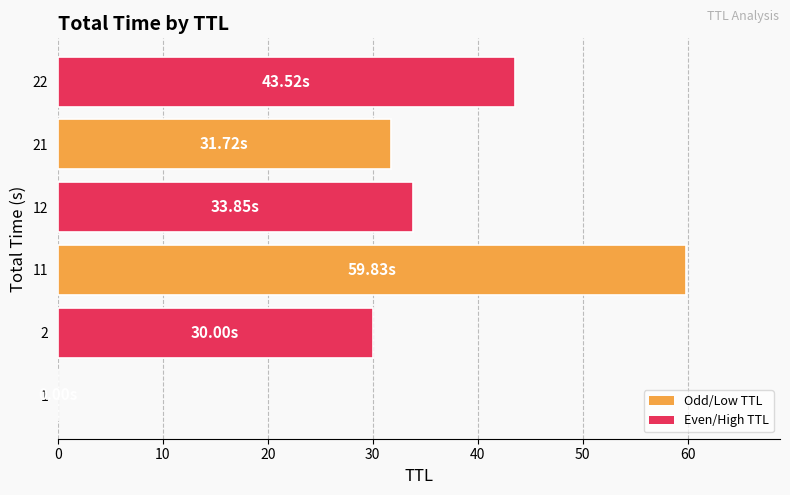

What is the sum of all values?

198.9